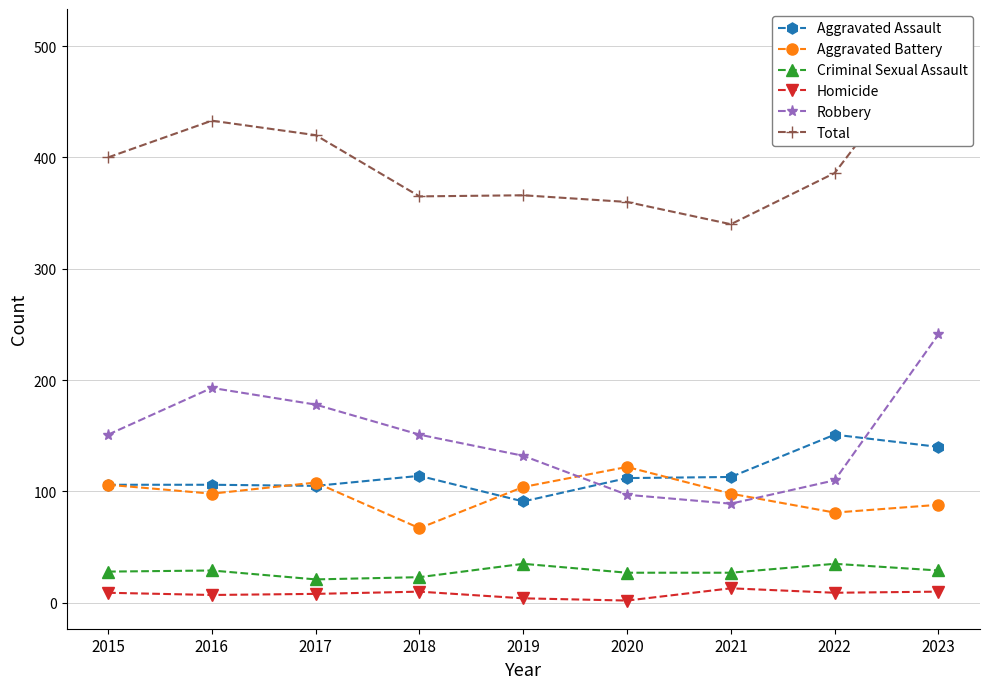

Is the value of Homicide at 2020 greater than the value of Aggravated Assault at 2017?

No